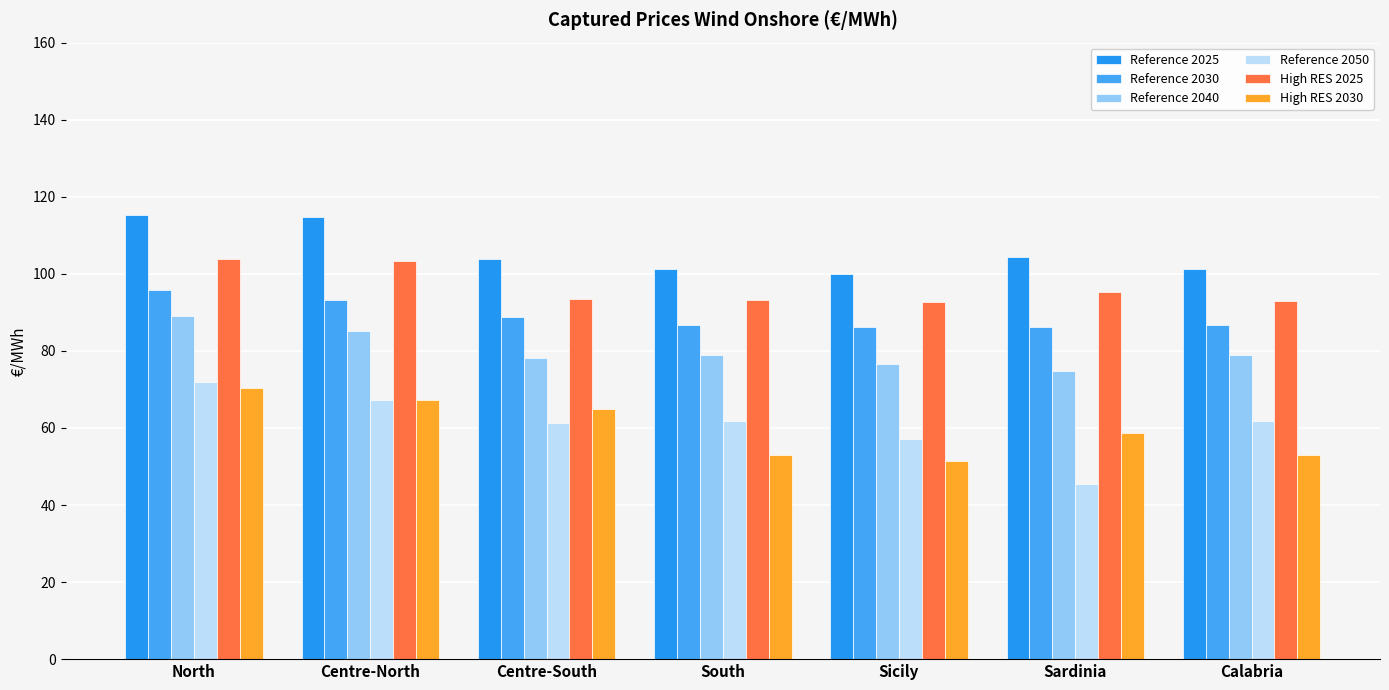

What is the approximate value of Reference 2040 at Sicily?

76.7